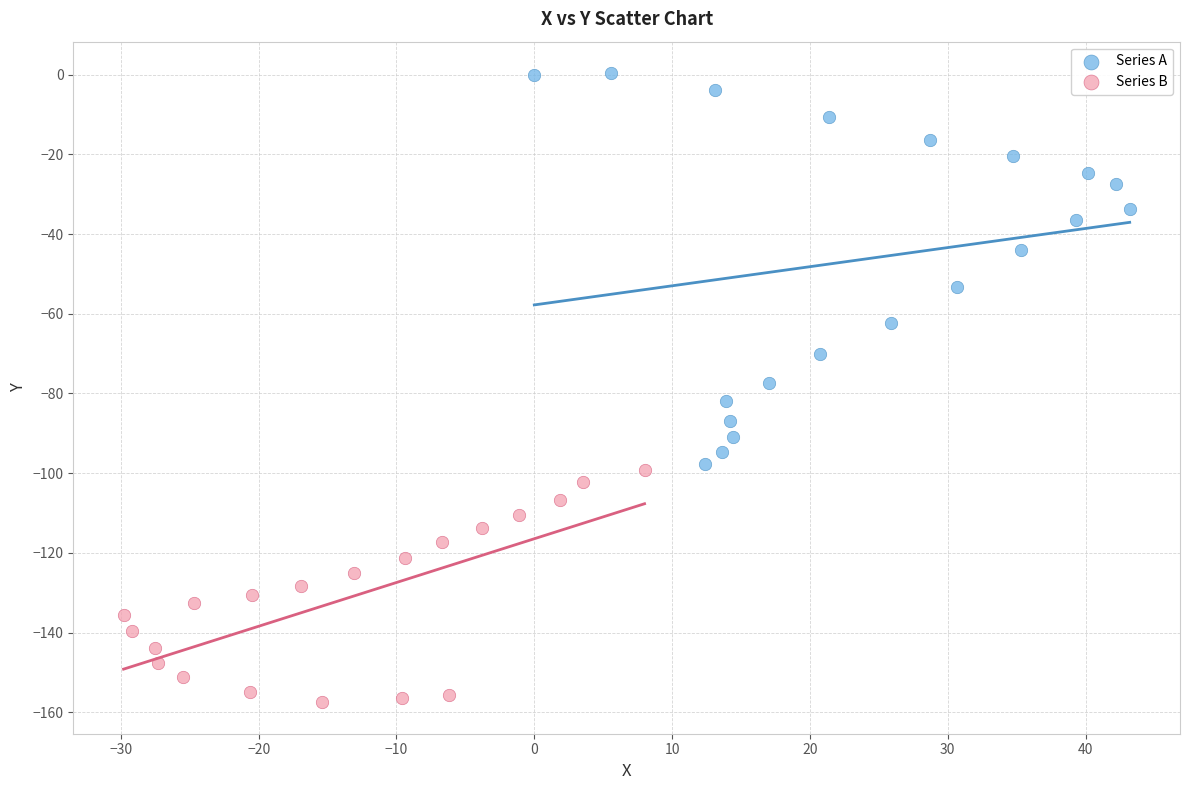

Which series has the widest spread of Y values?

Series A